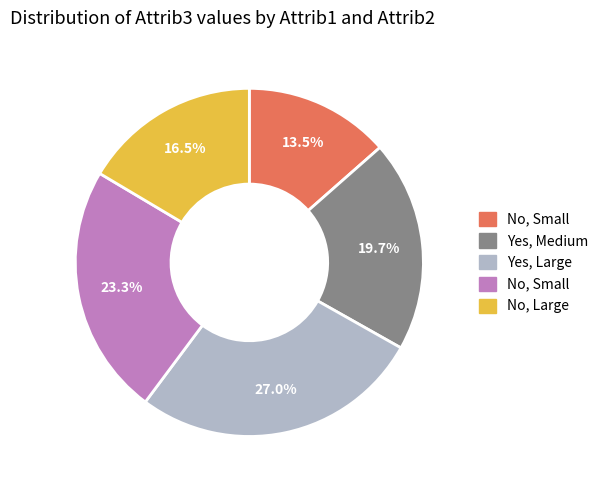

Is there a majority slice in this chart?

No